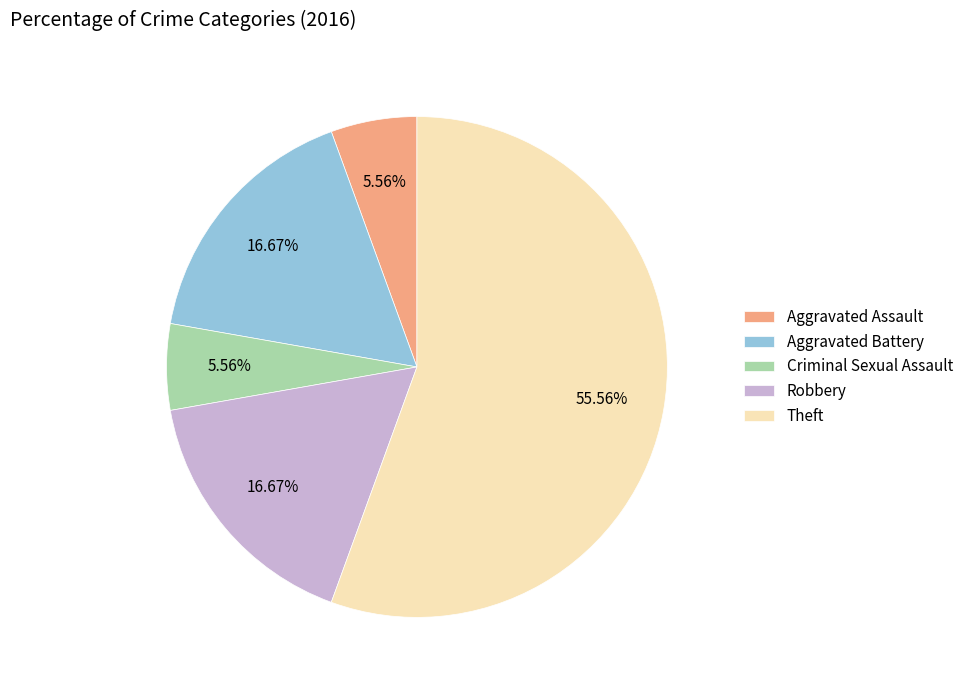

To the nearest percent, what is the combined percentage of Aggravated Battery and Criminal Sexual Assault?

22%